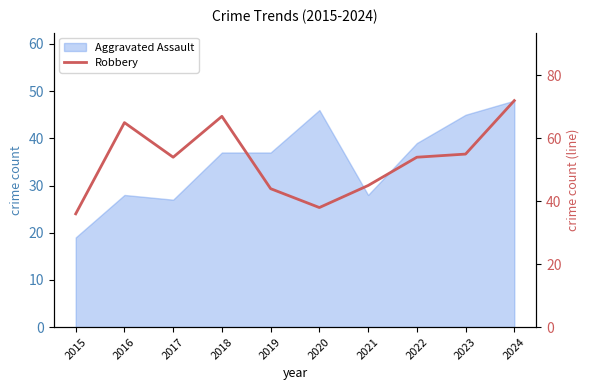

Where is the data nearest to the value 54?

2017